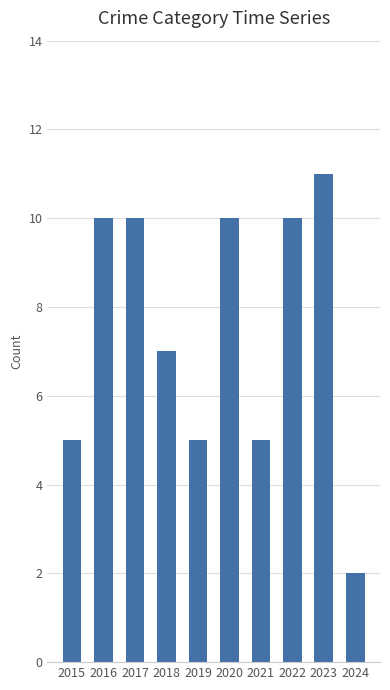

What is the value of the 7th bar from the left?

5